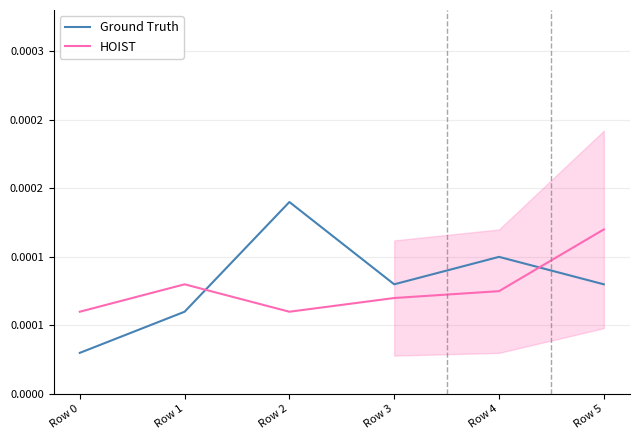

Which category has the lowest value in the HOIST series?

Row 0